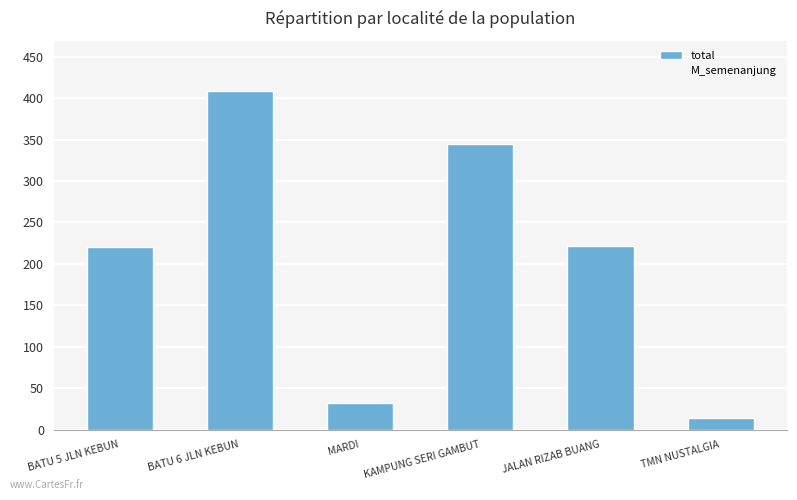

What is the average value?

207